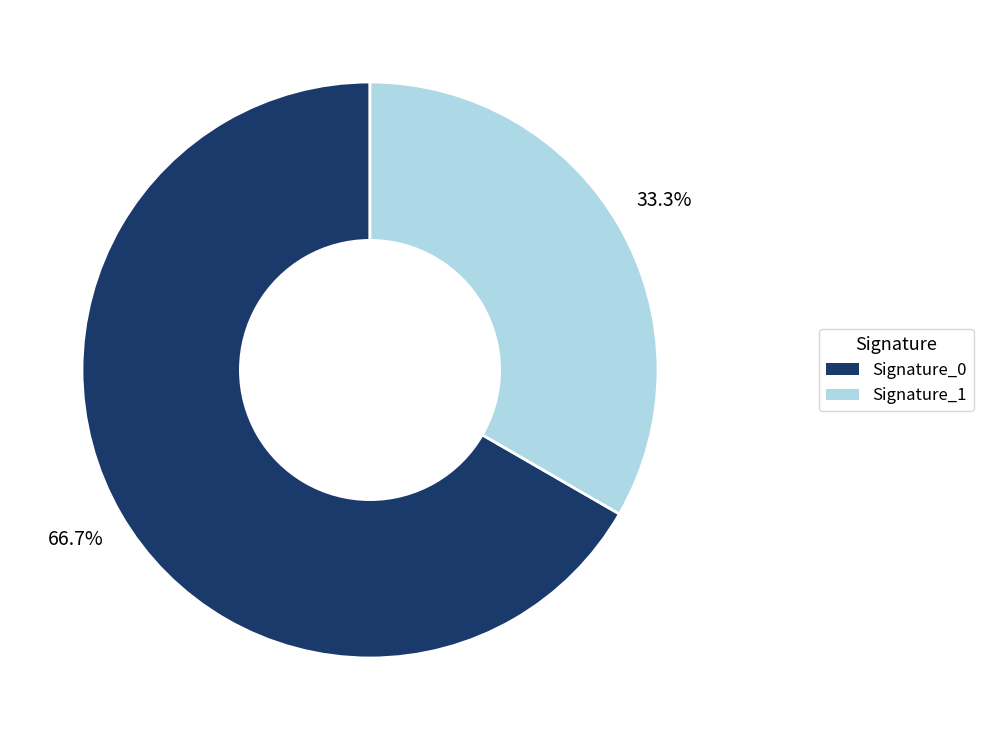

Count the number of slices in the pie.

2